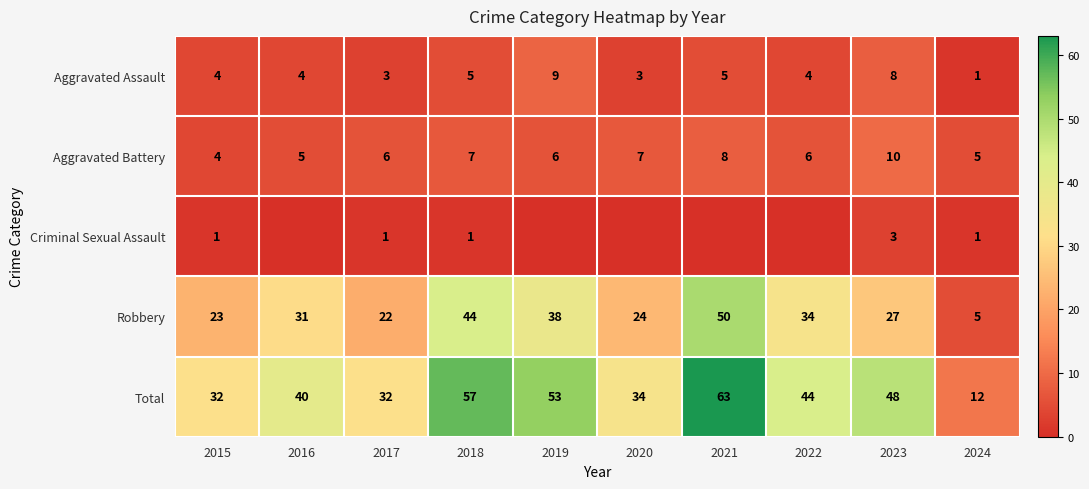

What is the greatest value displayed?

63